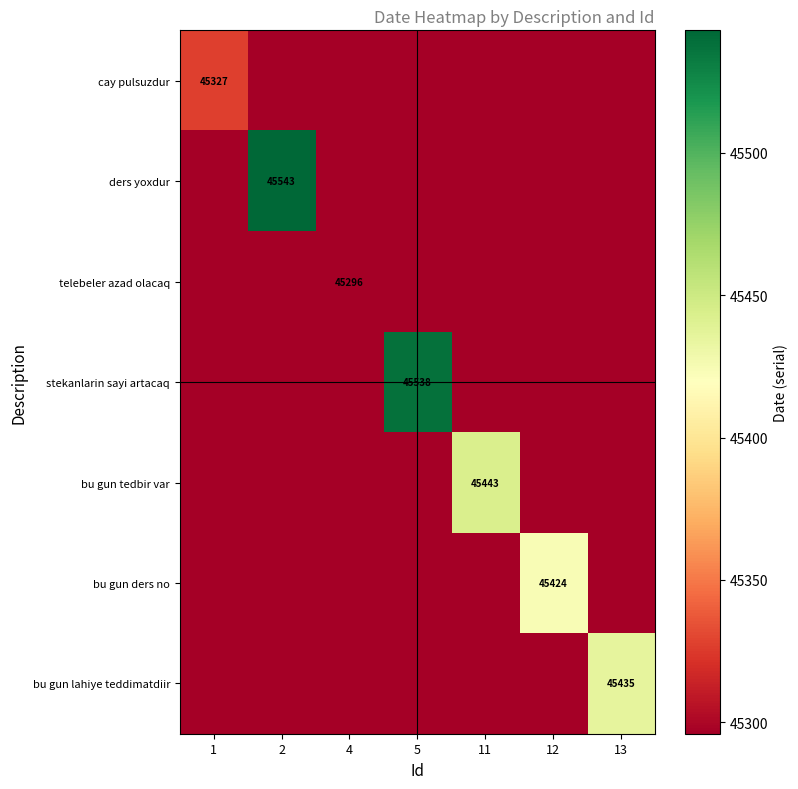

At how many categories does at least one series exceed 45381?

5